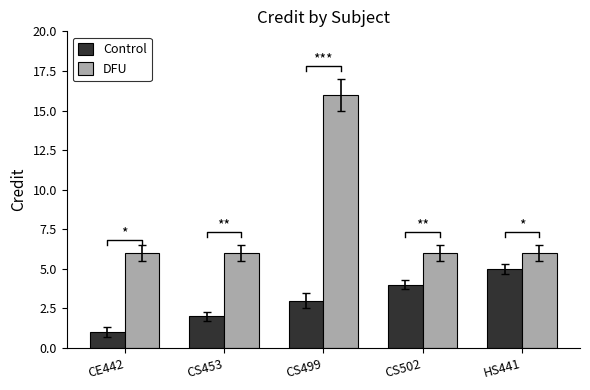

What is the label of the 1st bar from the left?

CE442